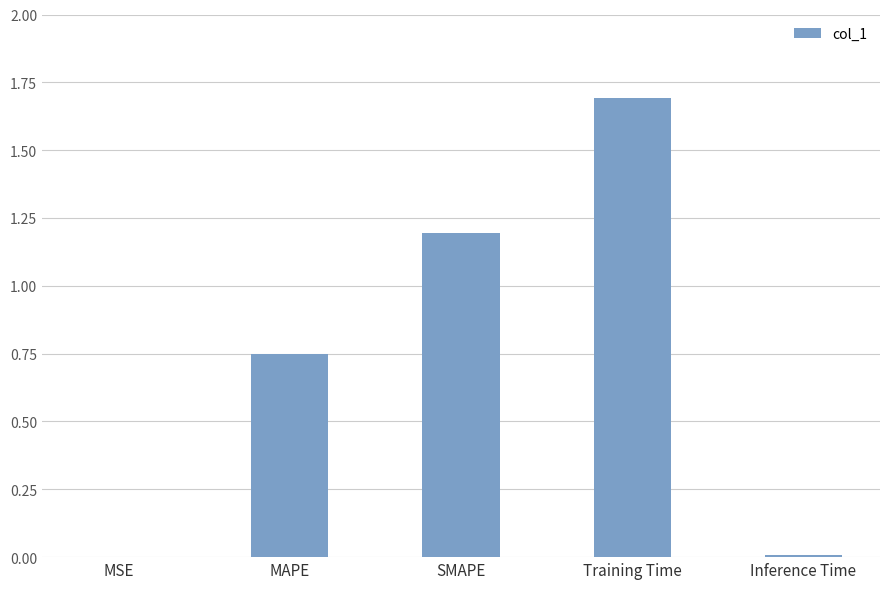

Which category has the highest value across all series?

Training Time